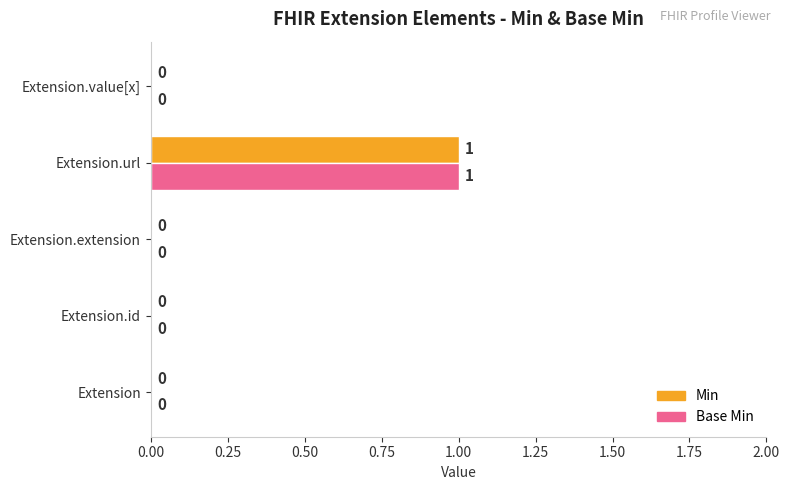

Is it true that Min equals 0 at Extension?

True